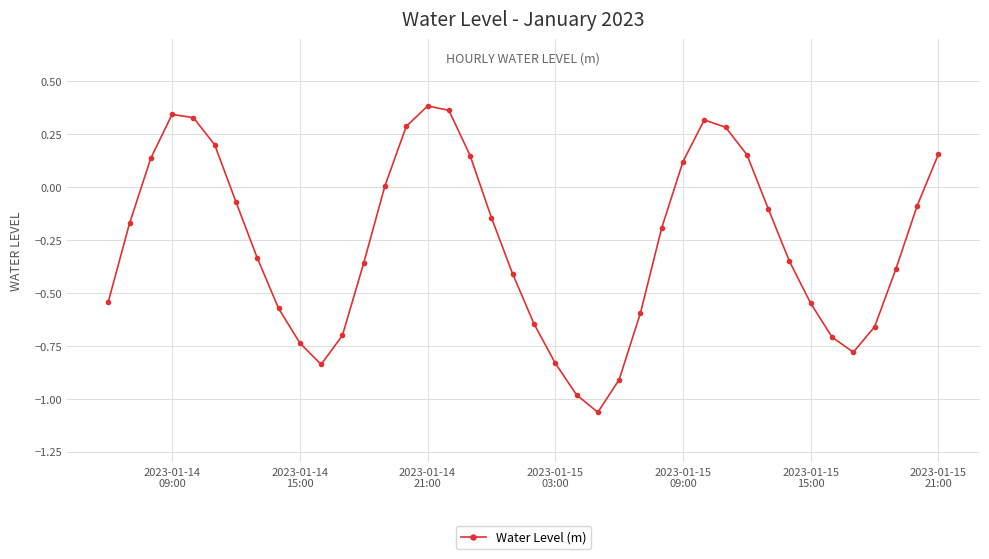

How many interior local peaks (higher than both neighbors) does the data have?

3